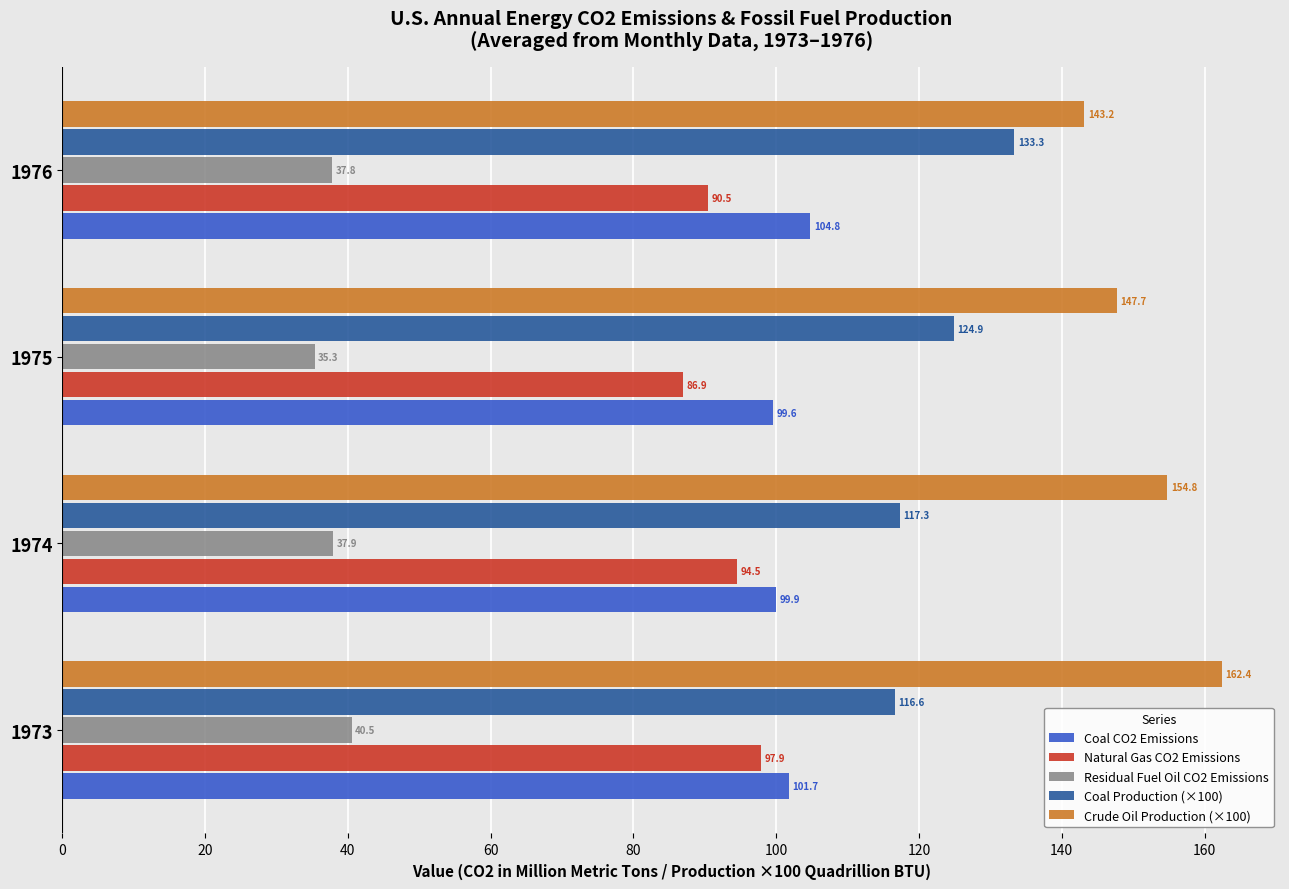

At 1973, list the series in order from largest to smallest.

Crude Oil Production (×100), Coal Production (×100), Coal CO2 Emissions, Natural Gas CO2 Emissions, Residual Fuel Oil CO2 Emissions